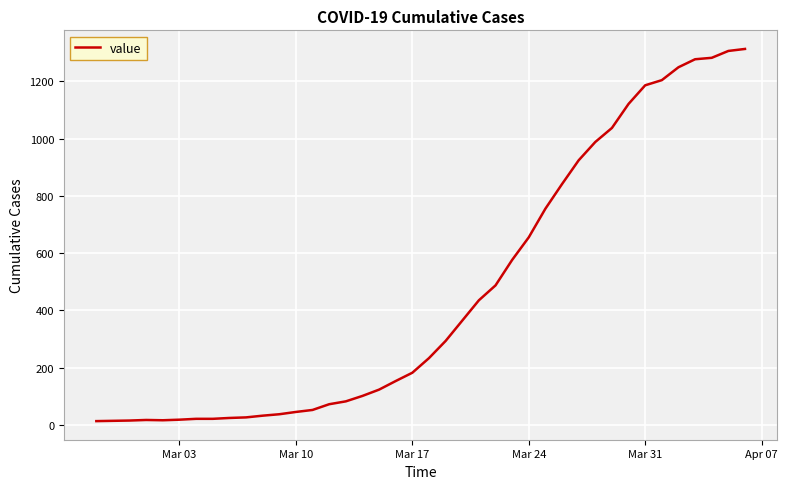

What is the difference between the maximum and minimum values?

1300